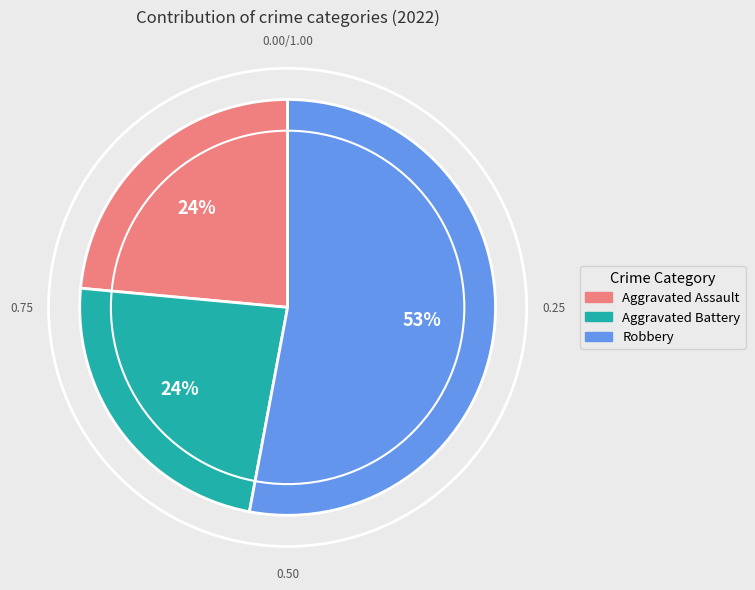

Which category accounts for the majority?

Robbery